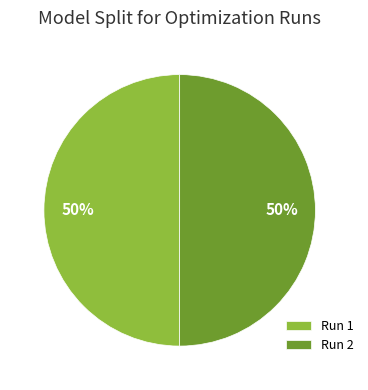

Count the number of slices in the pie.

2